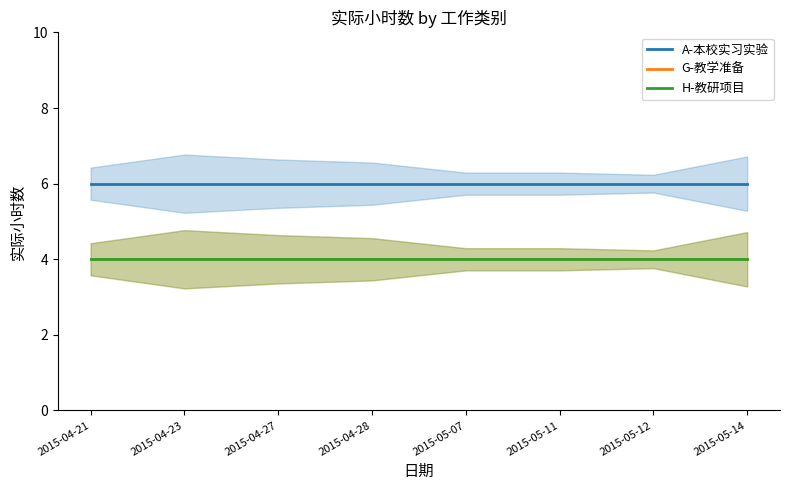

True or false: G-教学准备 has more than 2 points higher than both neighbors.

False